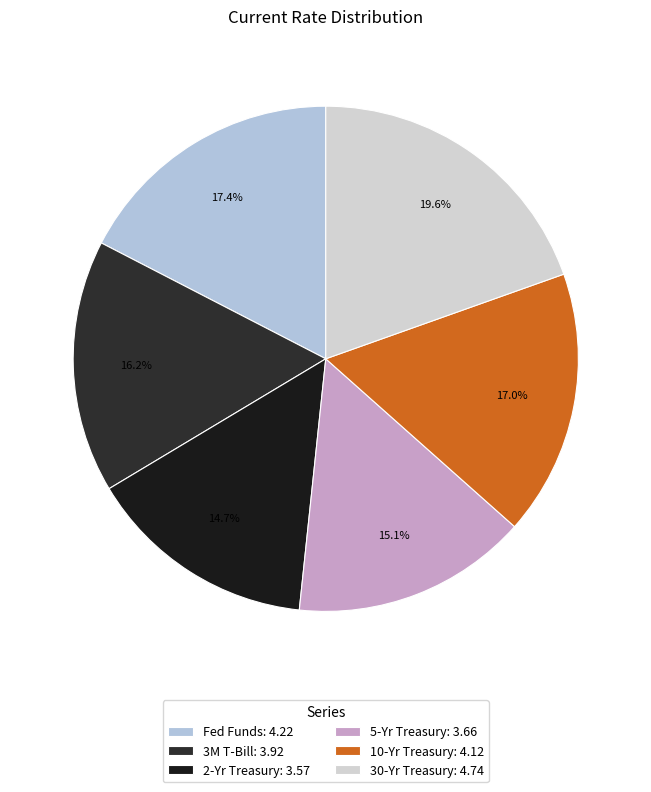

Does any single category account for the majority?

No